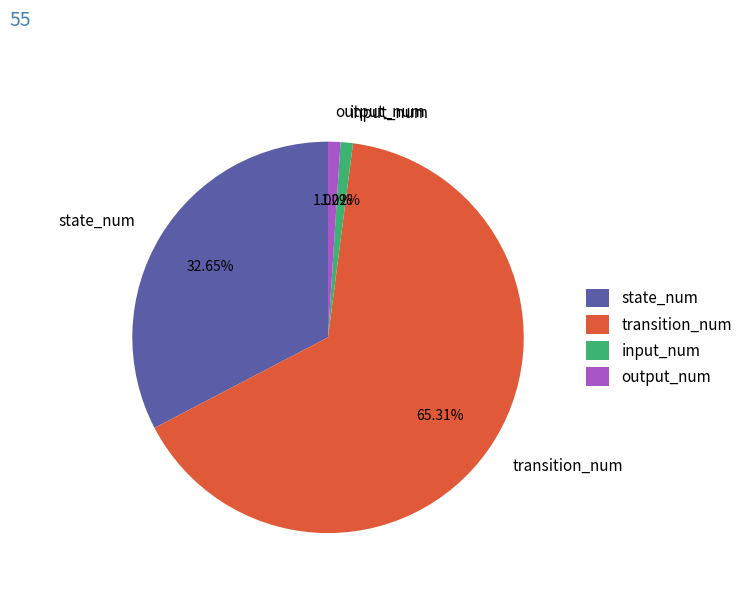

What is the ratio of the value at output_num to the value at input_num?

1.0